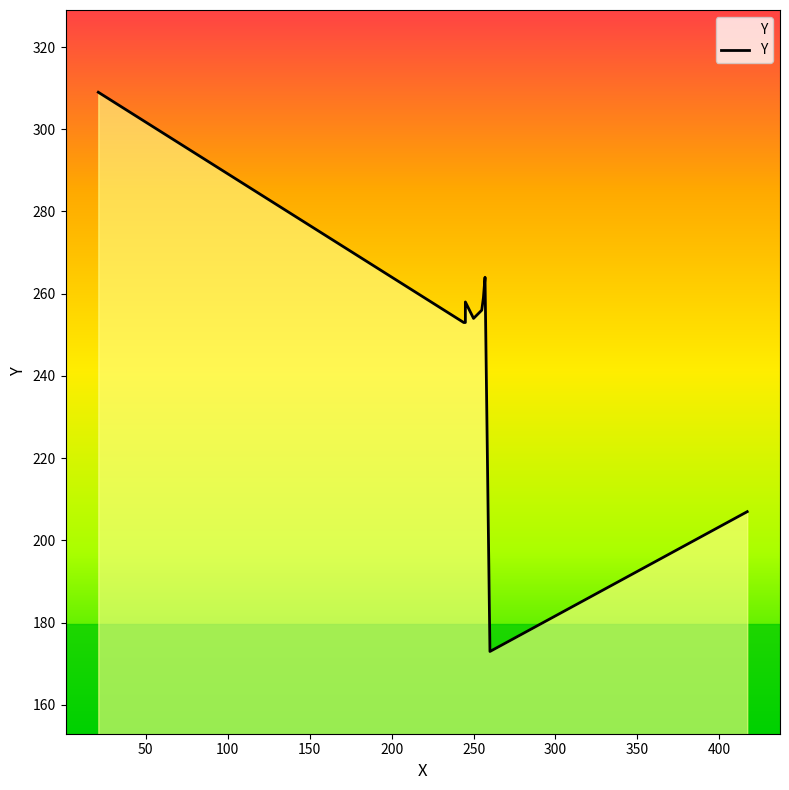

What is the difference between the maximum and second lowest values?

102